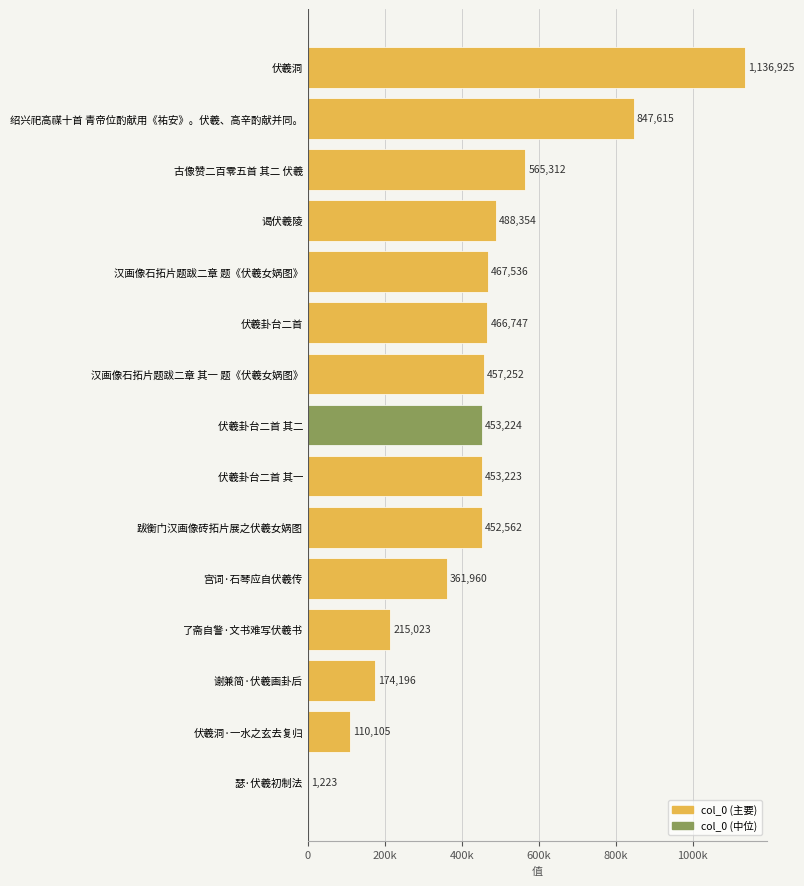

Are the bars horizontal?

Yes